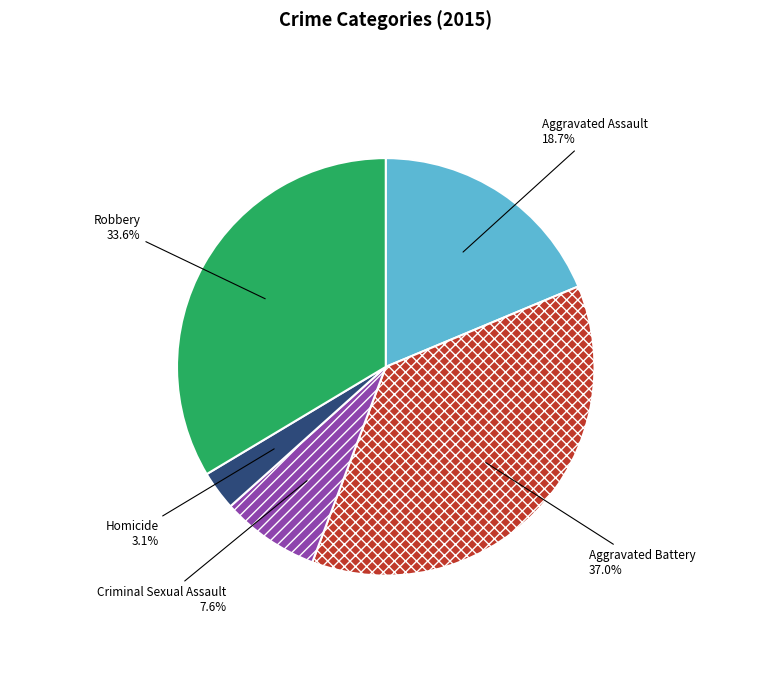

What percentage is the Aggravated Battery slice, to the nearest percent?

37%